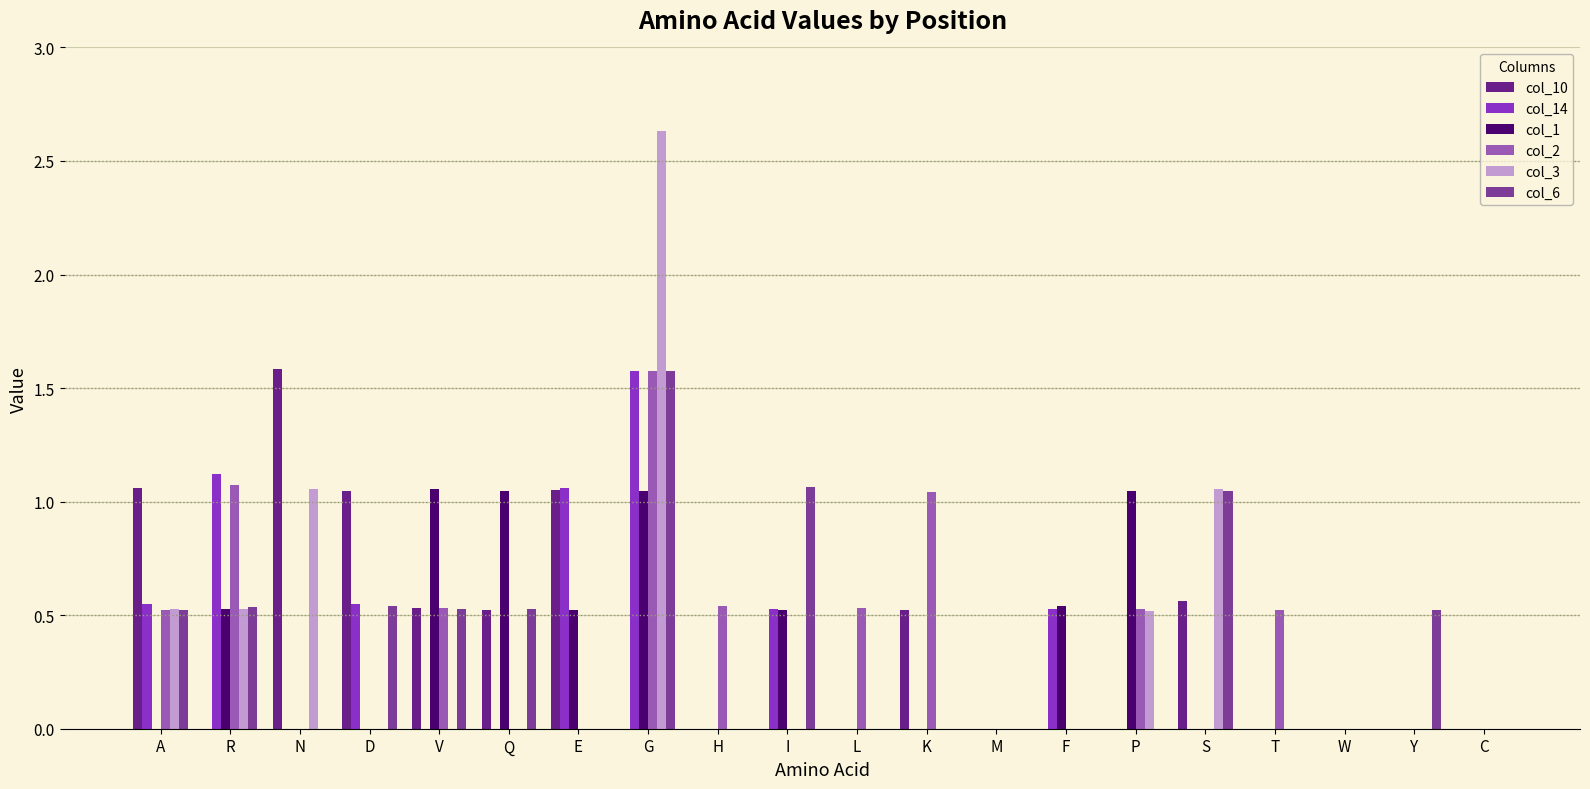

What is the label of the 17th bar from the left?

T